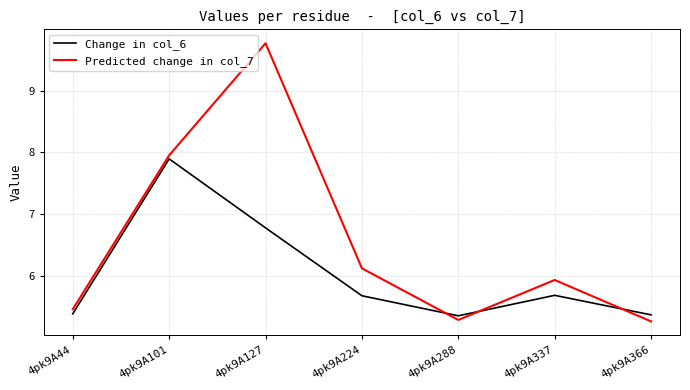

Which series has the largest range (max minus min)?

Predicted change in col_7